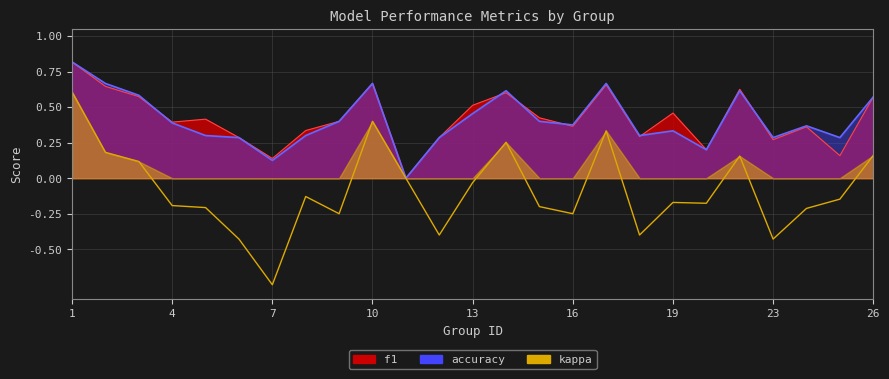

Where is the first local minimum for f1?

4